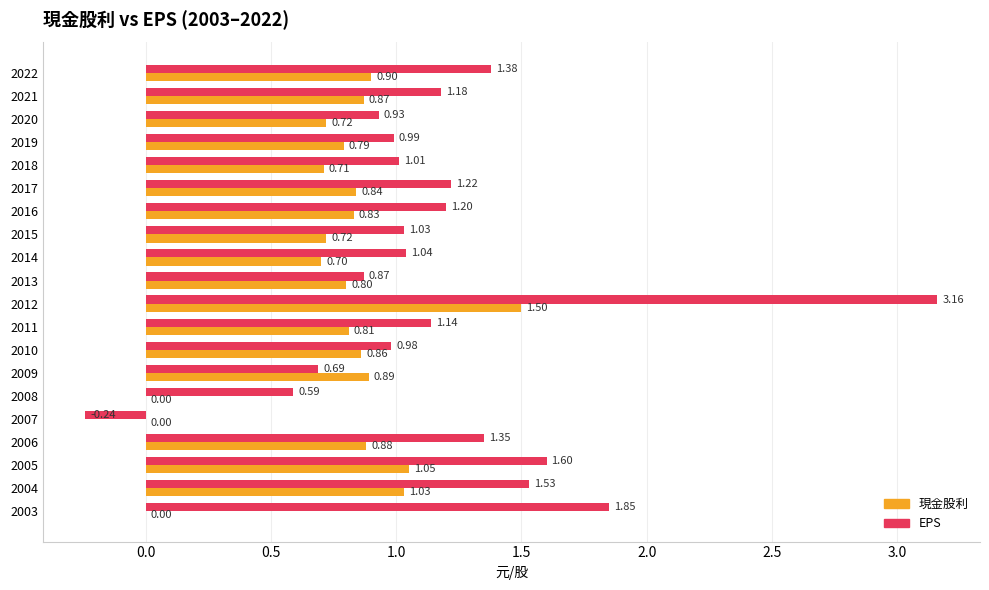

Between 2019 and 2008, which series saw the biggest shift?

現金股利